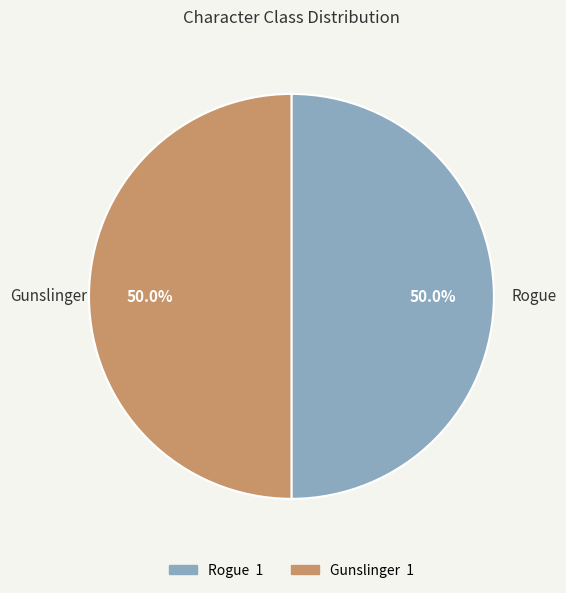

Is the sum of Gunslinger and Rogue greater than half?

Yes